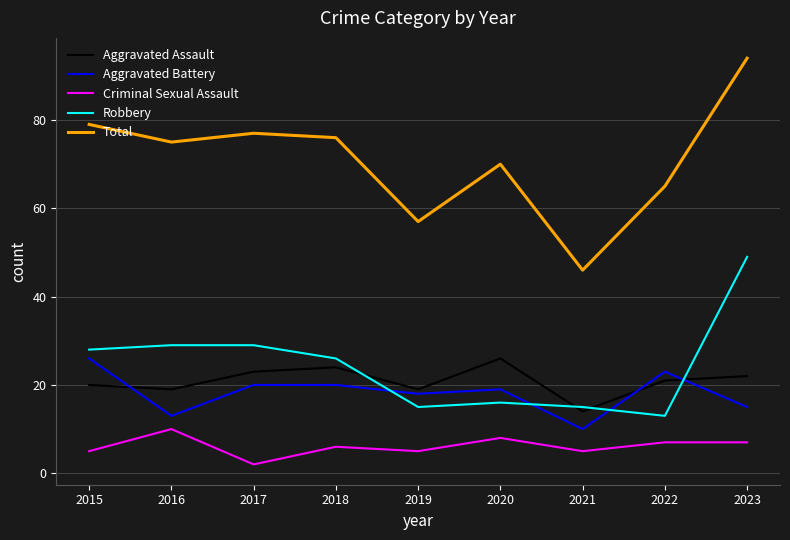

How many intersections are there between Aggravated Assault and Robbery?

4